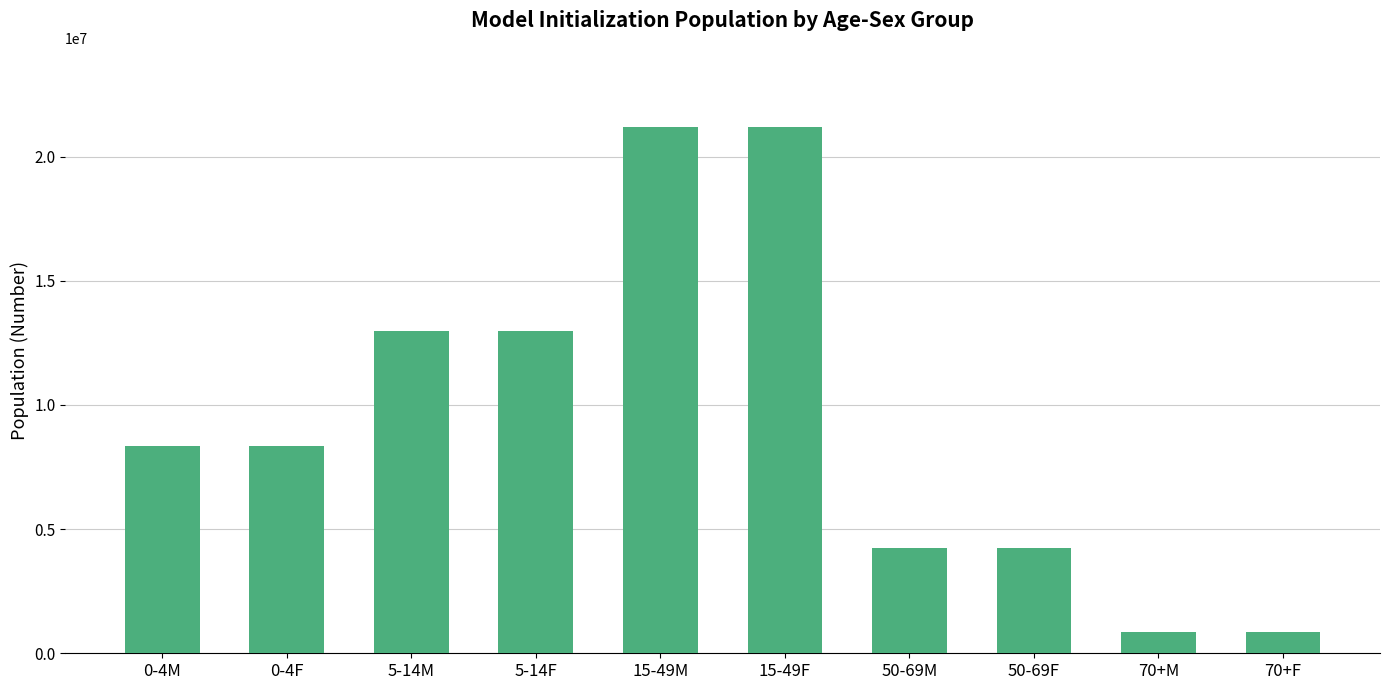

What is the label of the 5th bar from the right?

15-49F